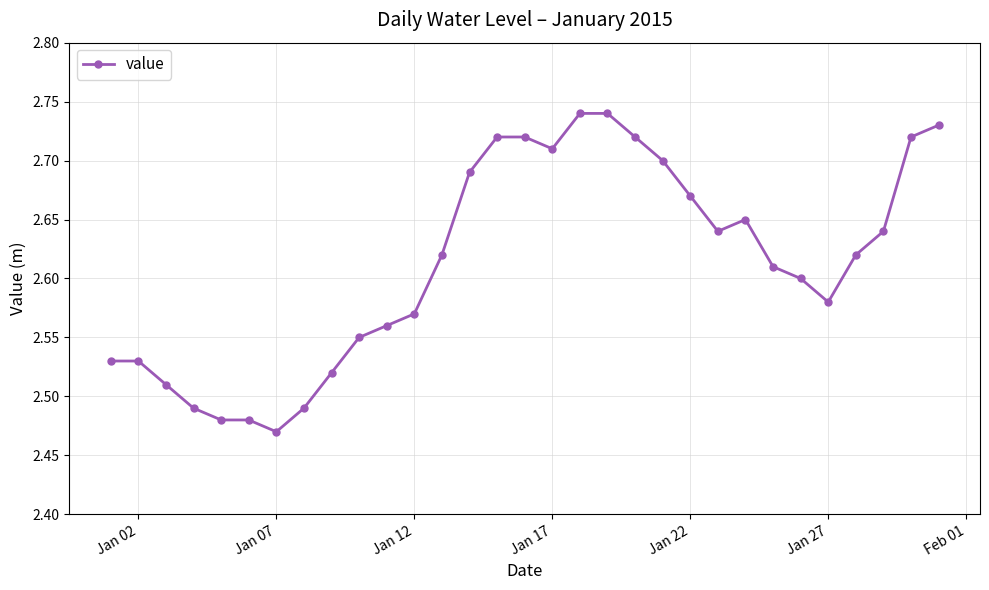

What is the sum of all values?

81.0